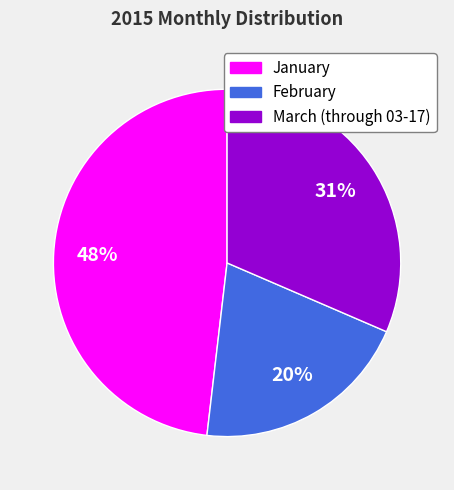

Which category has the smallest portion of the pie?

February